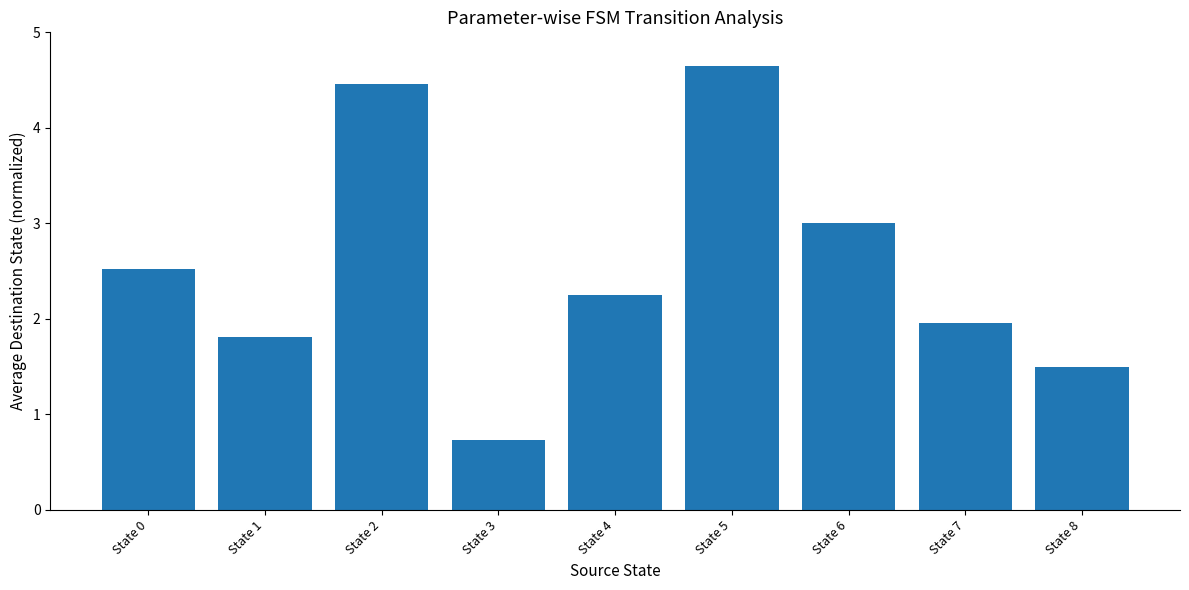

Are the bars grouped side by side (vs. stacked)?

No